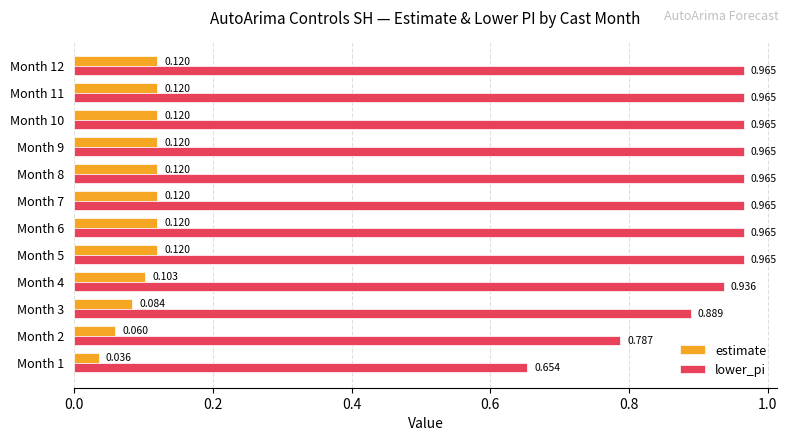

Which series has the largest total across all categories?

lower_pi